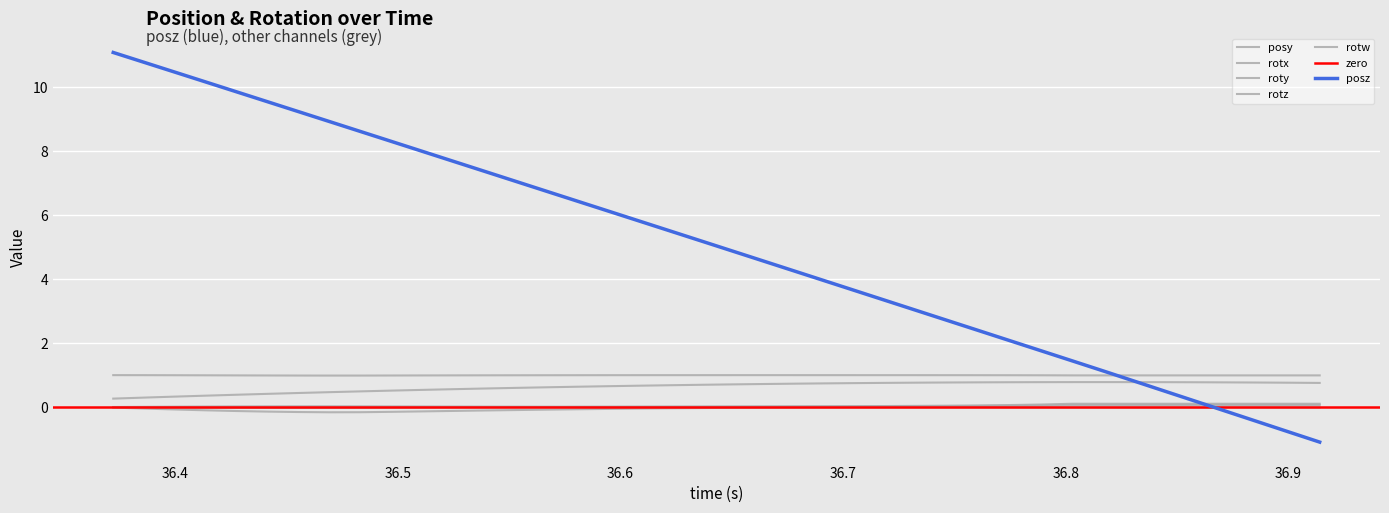

What is the maximum value for posz?

11.1